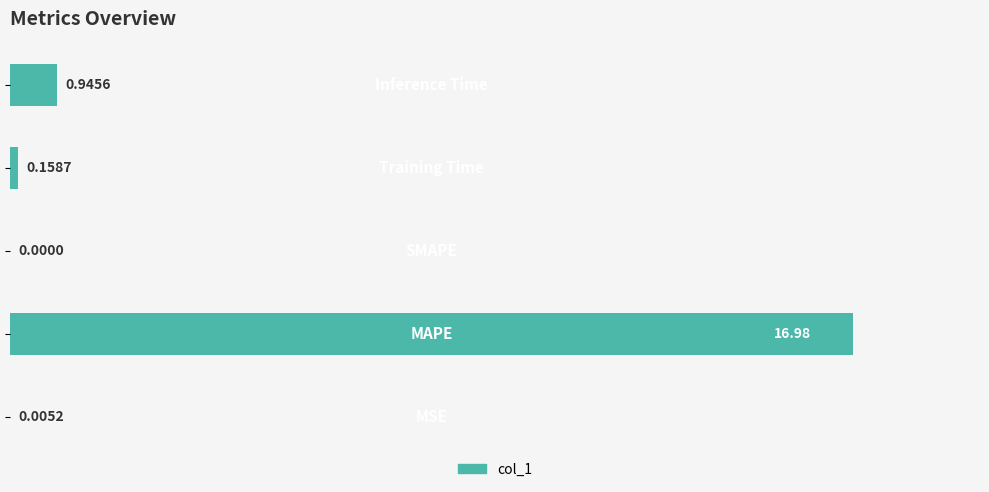

What is the sum of all values?

18.1